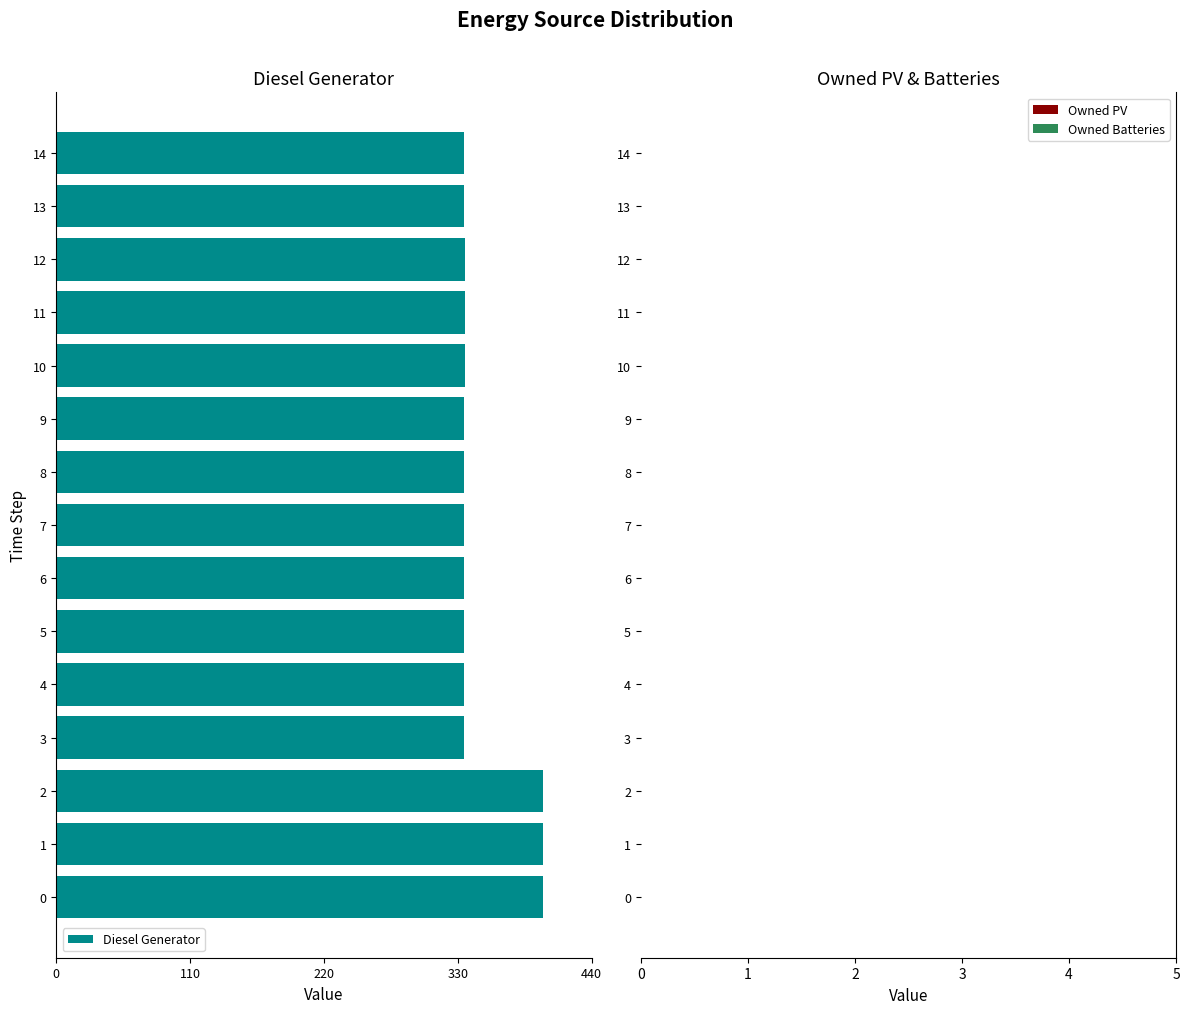

Does the chart contain any negative values?

Yes